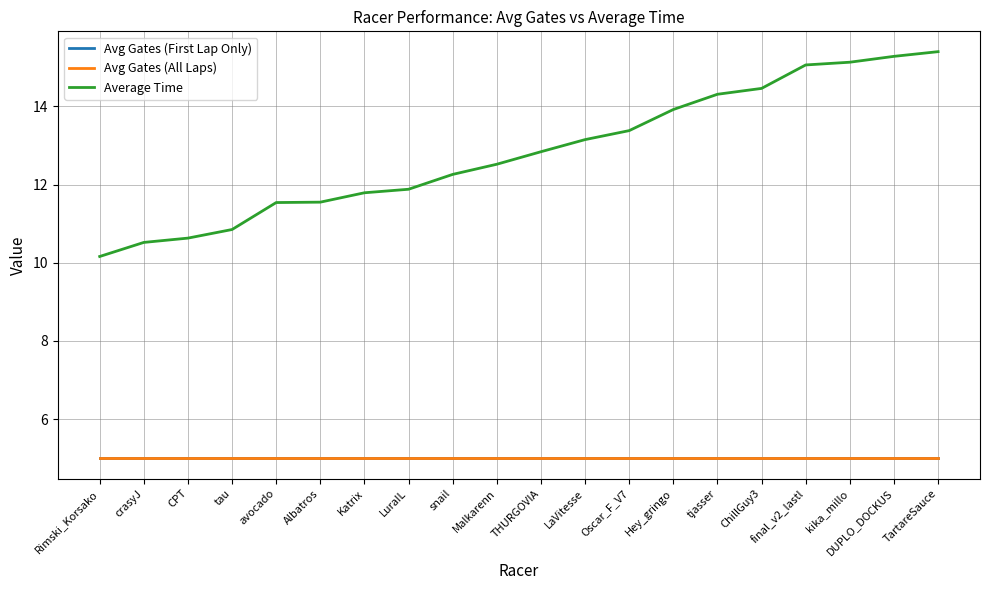

What is the total value across all series at ChillGuy3?

24.5